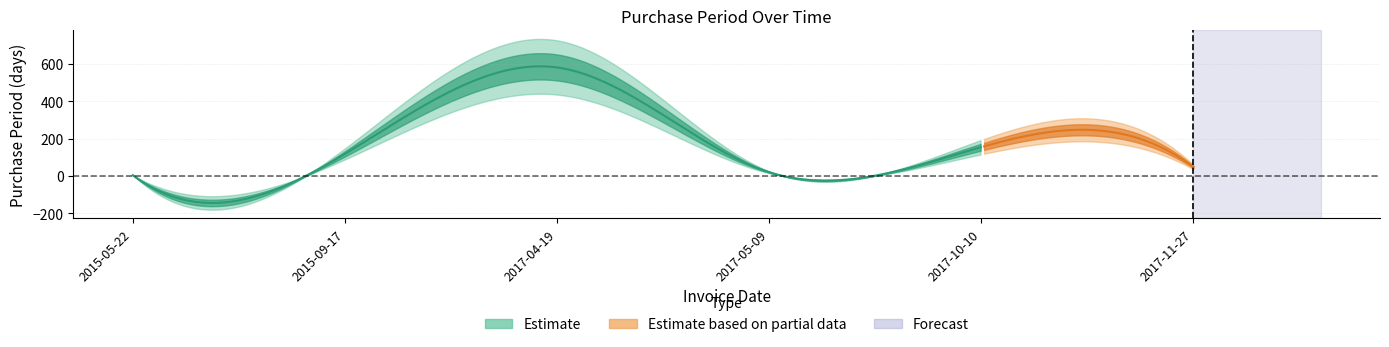

Reading right to left, extract all data points from this chart.

48	154	20	580	118	4